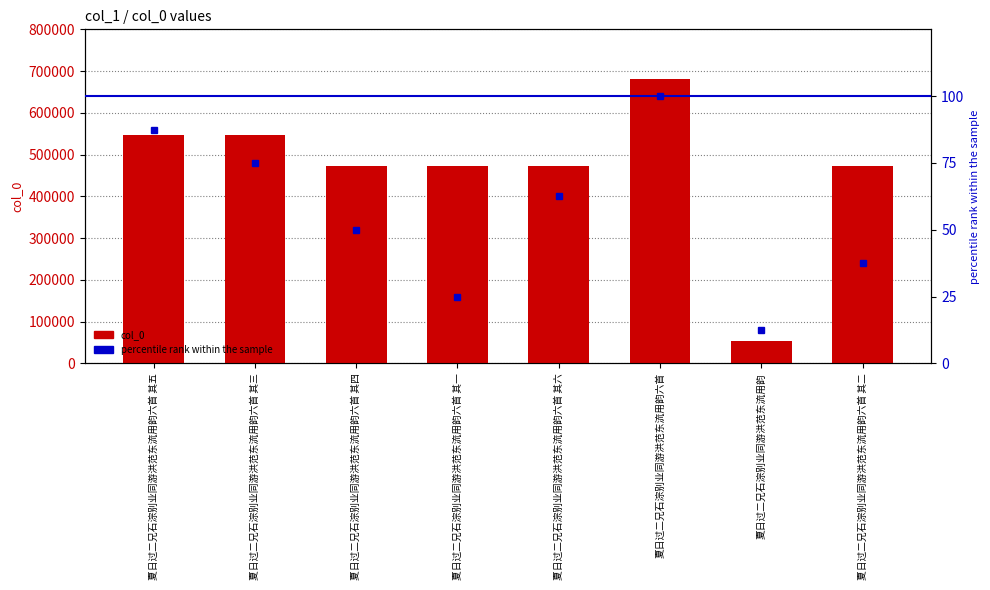

What is the difference between the maximum and minimum values in the percentile rank within the sample series?

87.5